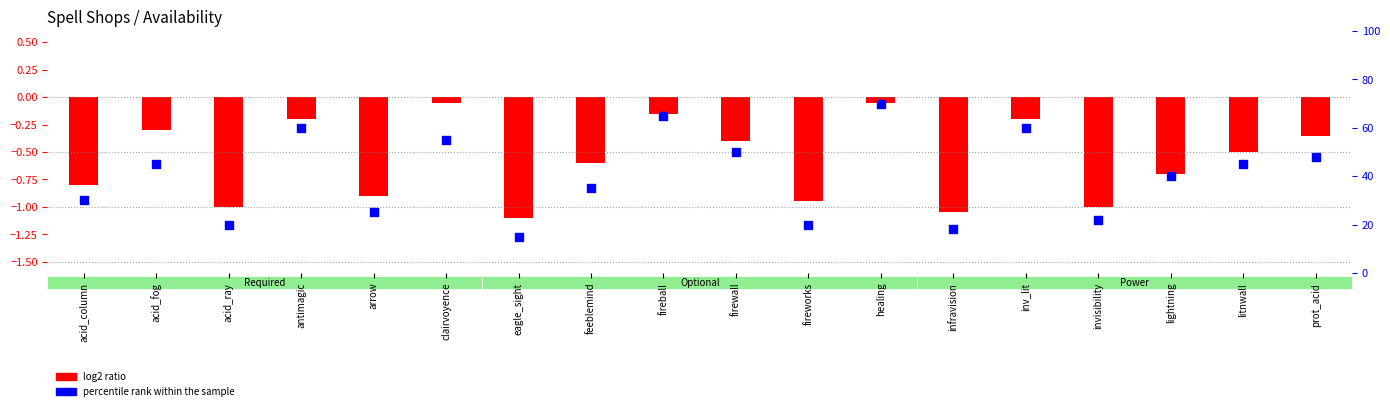

Approximately how many times larger is the value at infravision compared to acid_column?

0.6